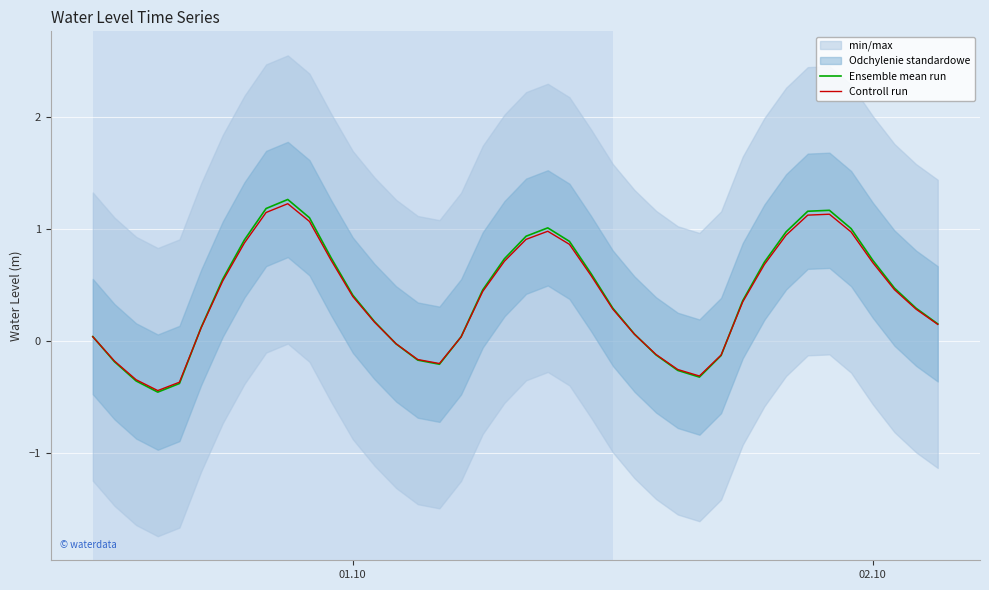

What is the minimum value for Controll run?

-0.4